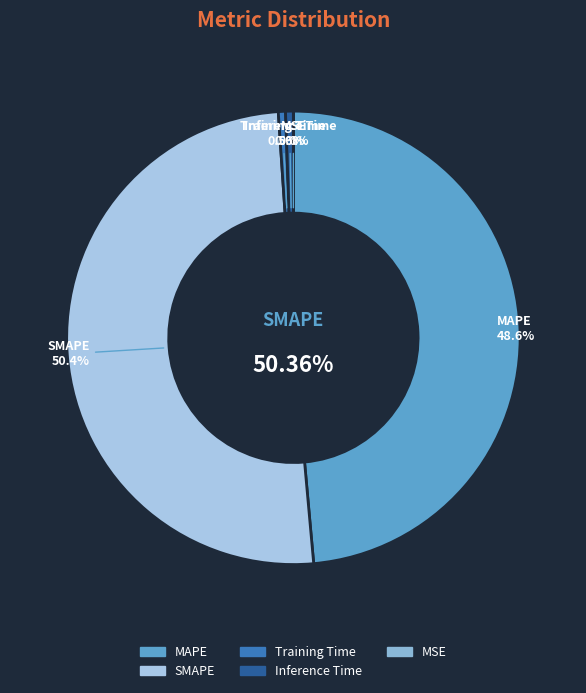

To the nearest percent, what percentage of the pie is Inference Time?

1%